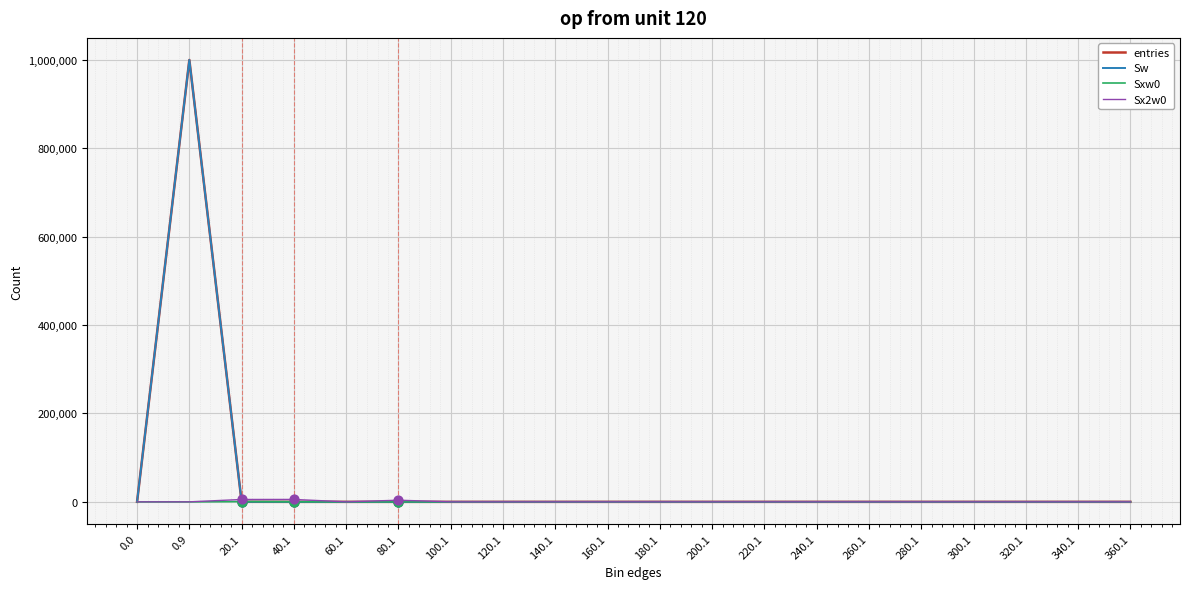

Which series has the largest total across all categories?

entries